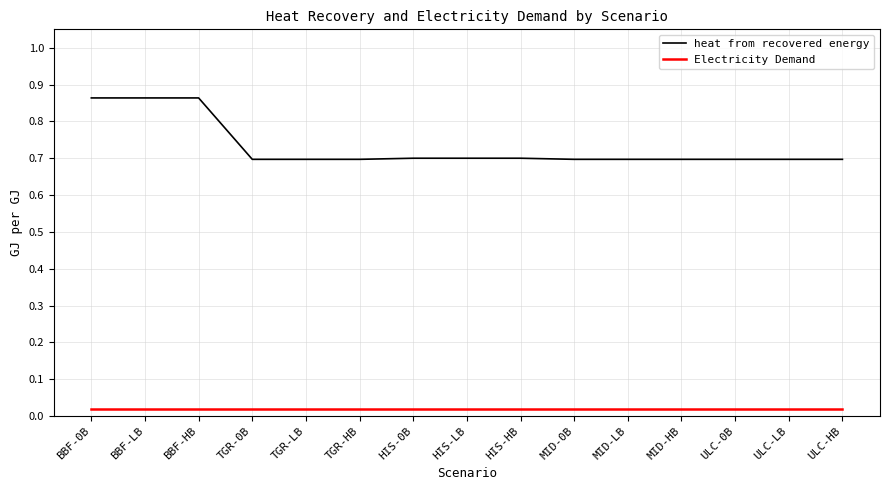

List the series in order of their peak value, lowest first.

Electricity Demand, heat from recovered energy